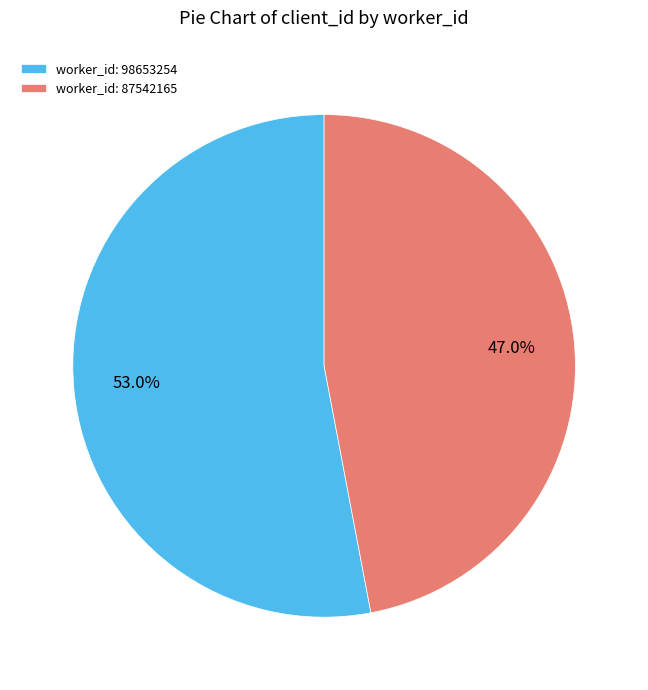

What is the ratio of the value at worker_id: 87542165 to the value at worker_id: 98653254?

0.9